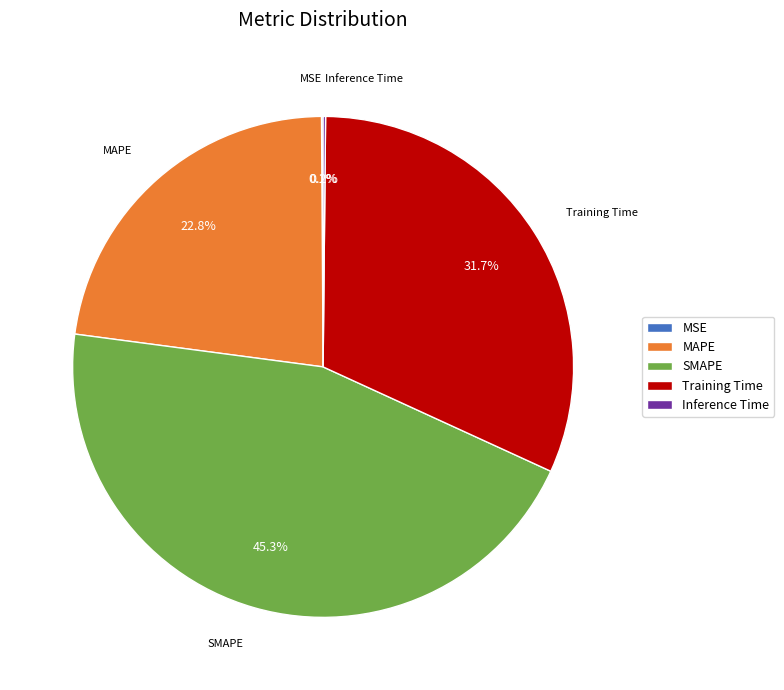

Does MAPE represent more than half of the total?

No